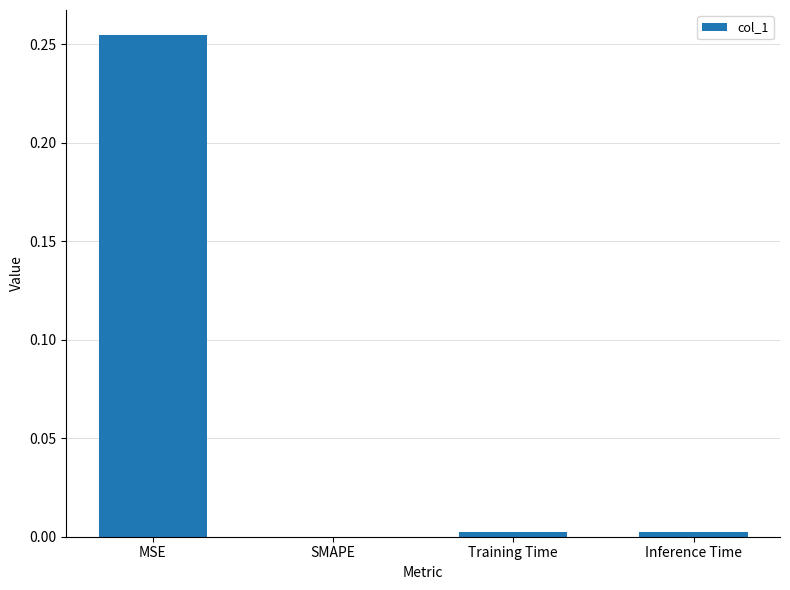

Are the bars grouped side by side (vs. stacked)?

No